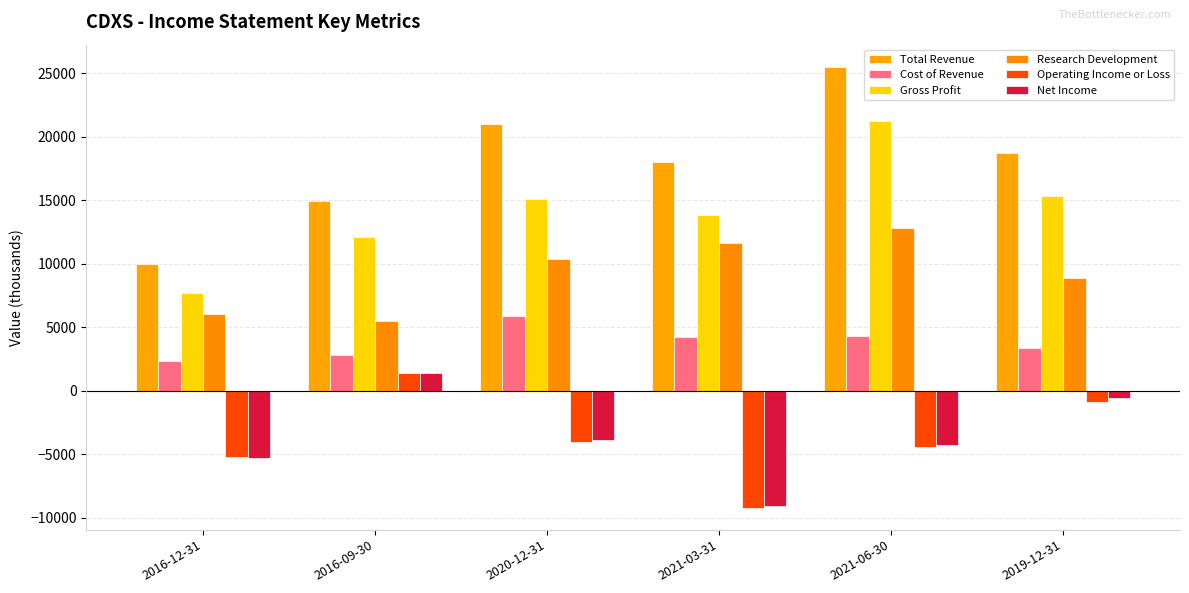

What is the difference between the maximum and minimum values in the Net Income series?

10500